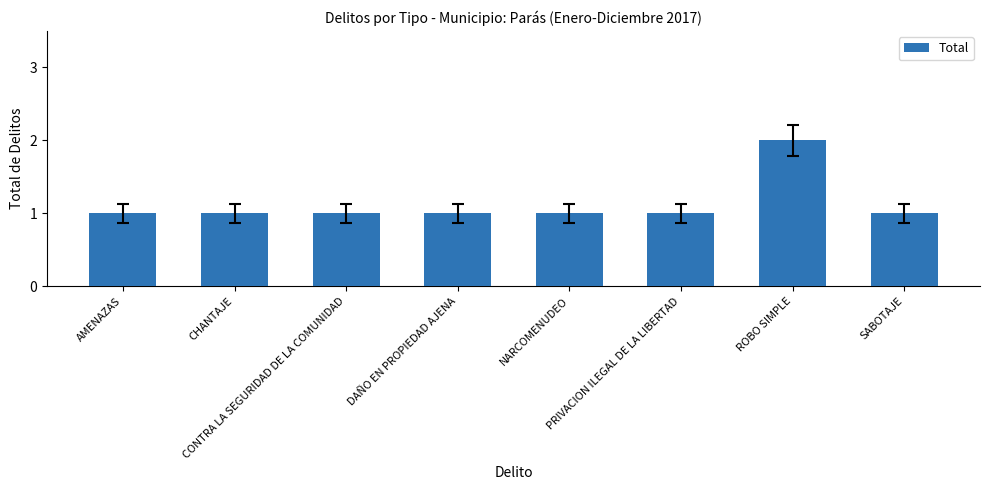

What is the sum of all values?

9